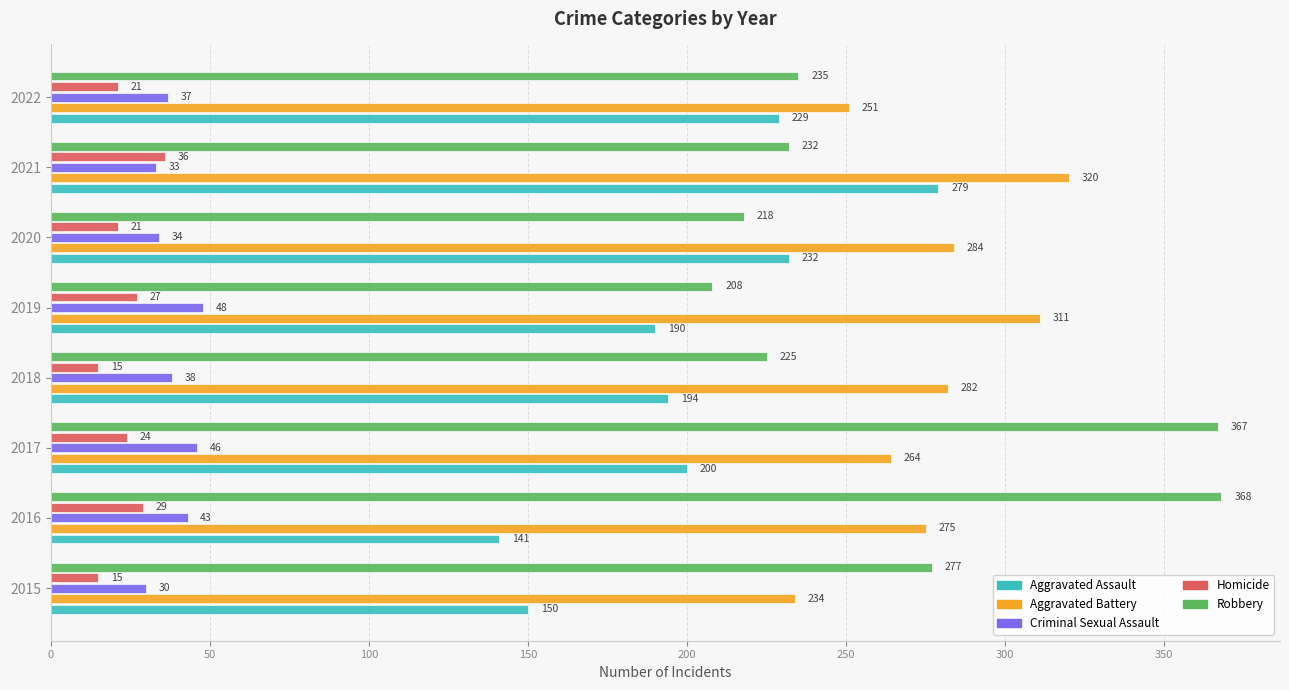

At how many categories does at least one series exceed 23?

8